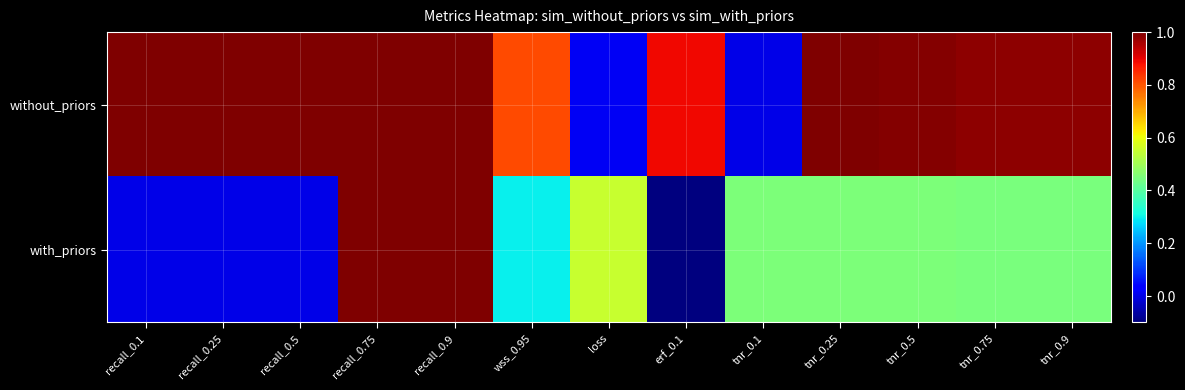

Rank the series by their maximum value, from lowest to highest.

without_priors, with_priors